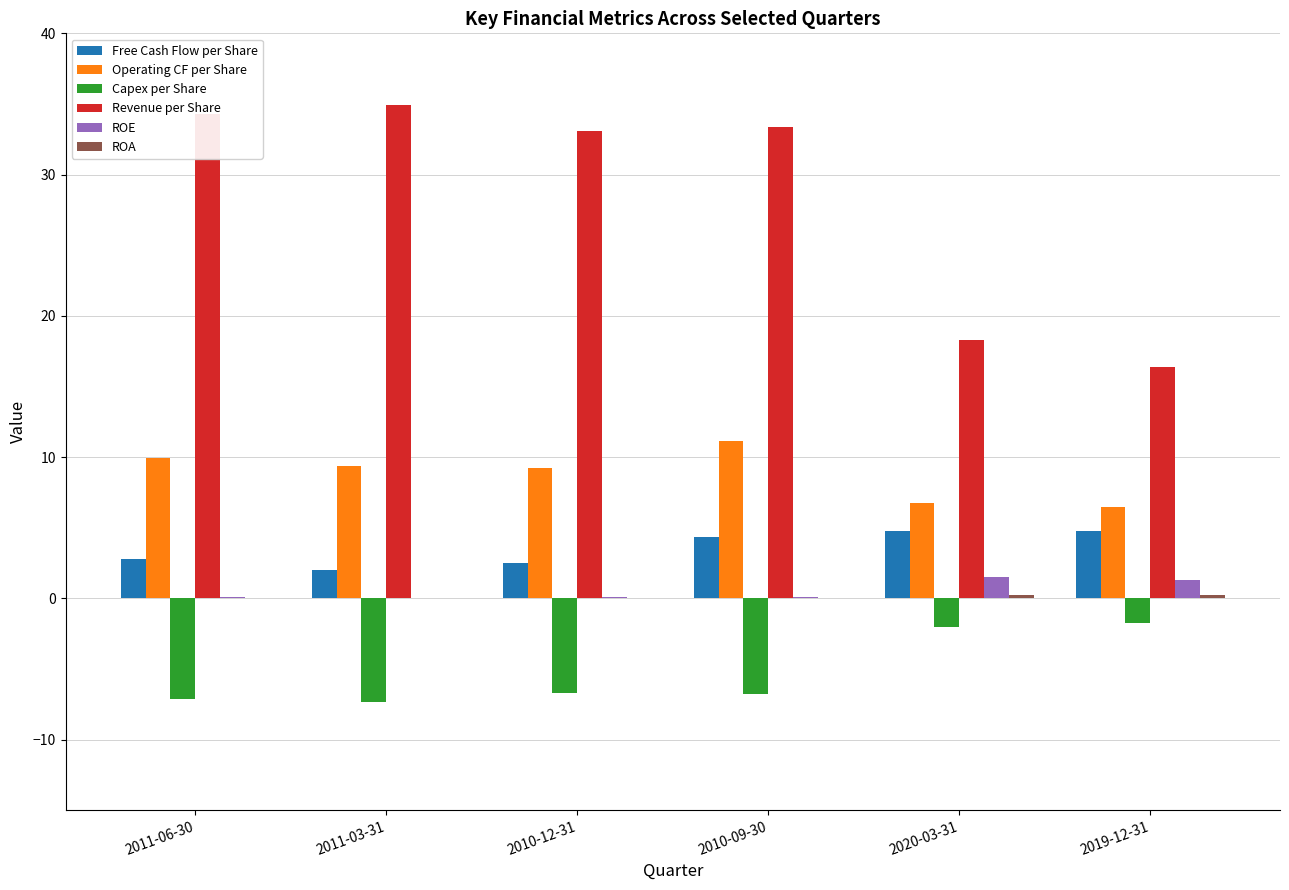

What is the maximum value shown in the chart?

34.9